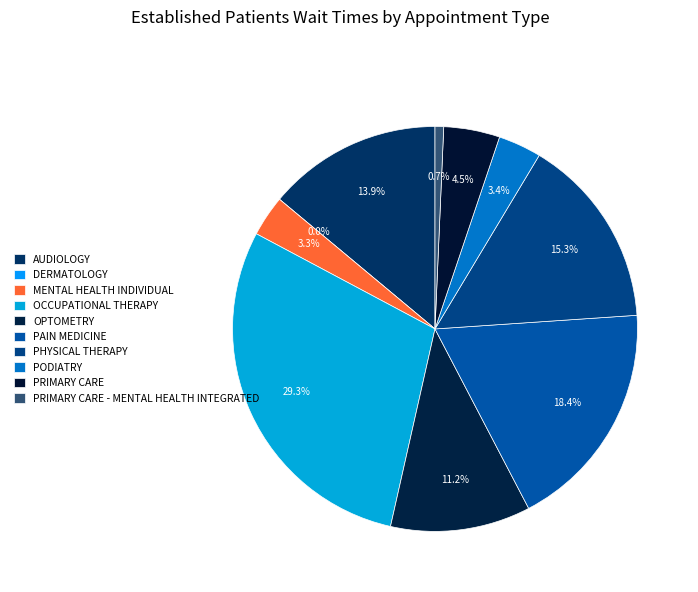

To the nearest percent, what percentage of the pie is AUDIOLOGY?

14%